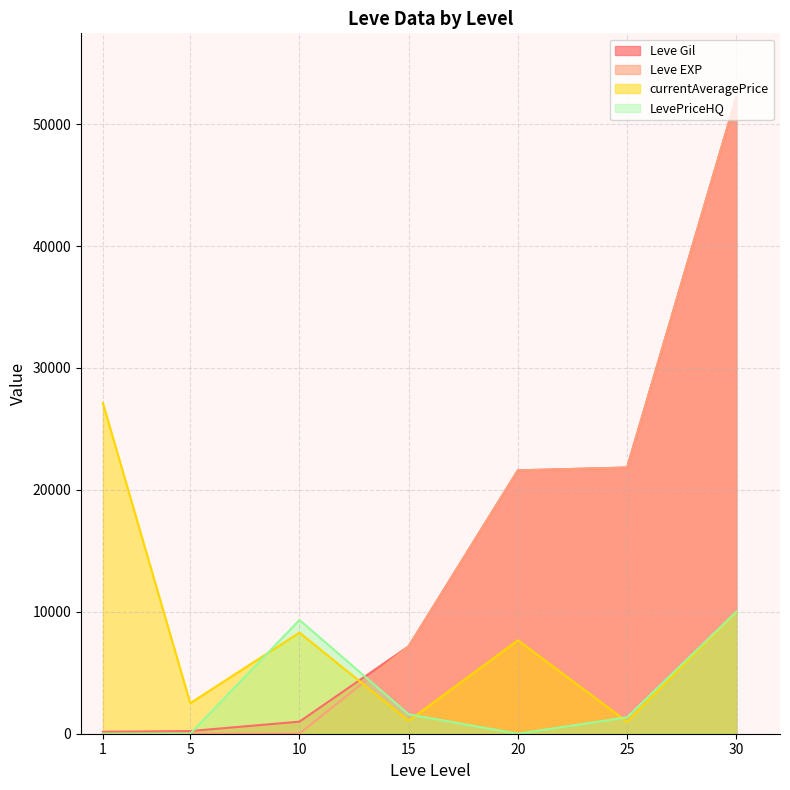

Between 5 and 15, which is larger?

15